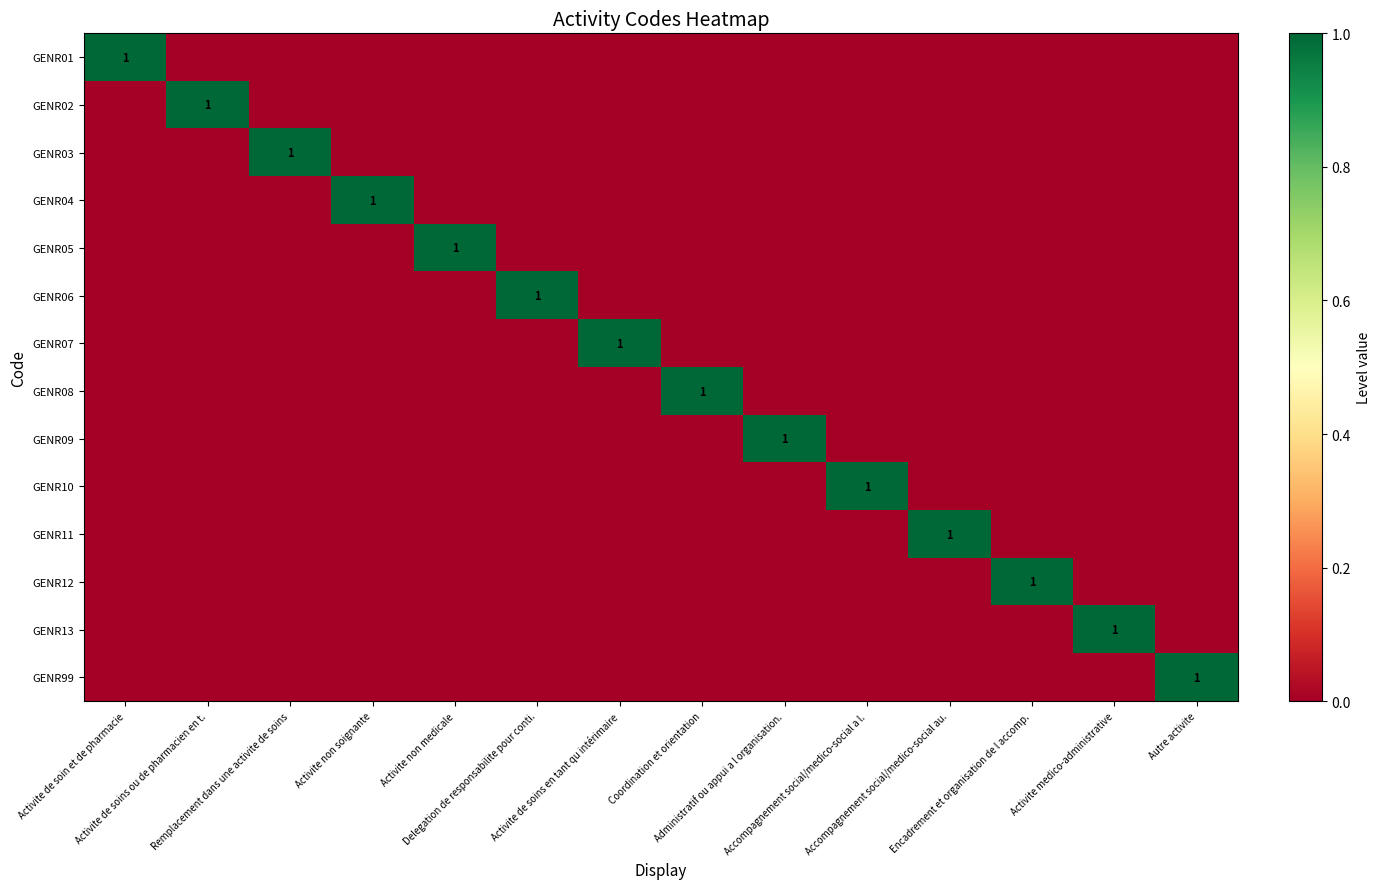

How many positive values does the GENR11 series have?

1